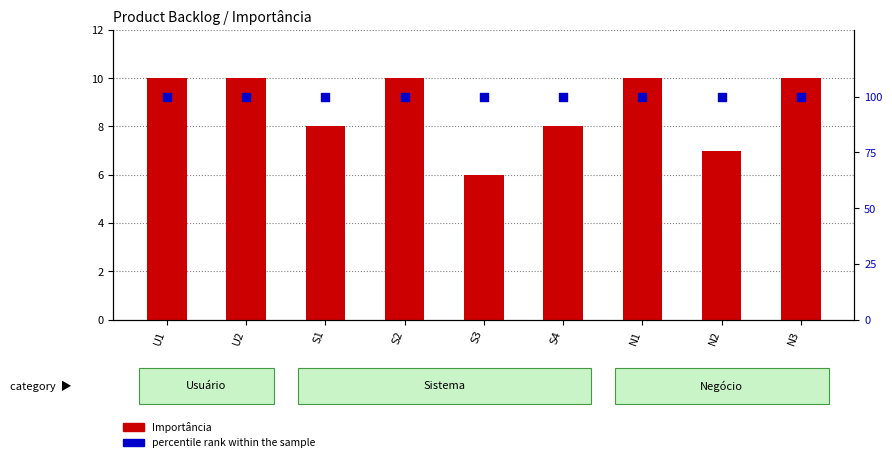

At how many categories does at least one series exceed 42?

9